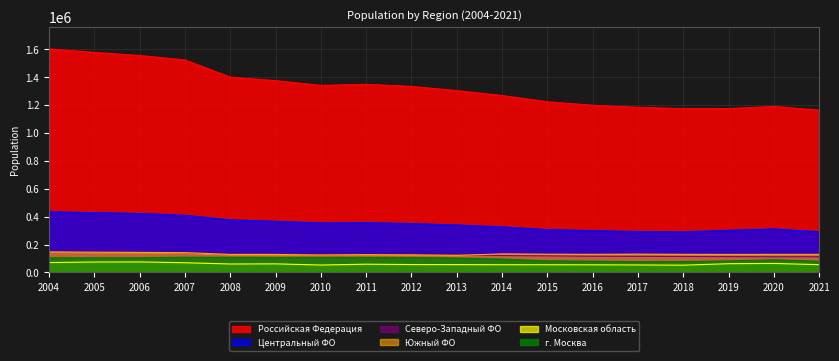

Does the chart have visible grid lines?

Yes